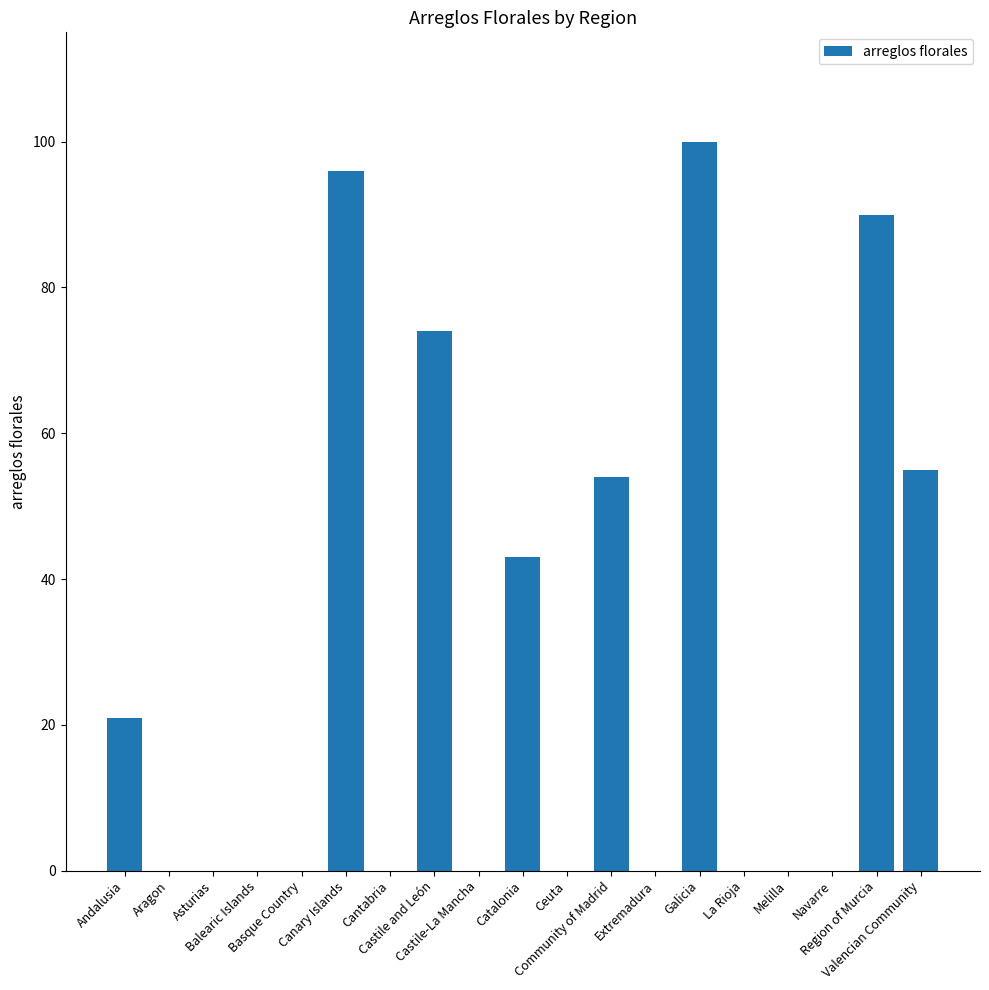

True or false: the data shows 74 at Castile and León.

True